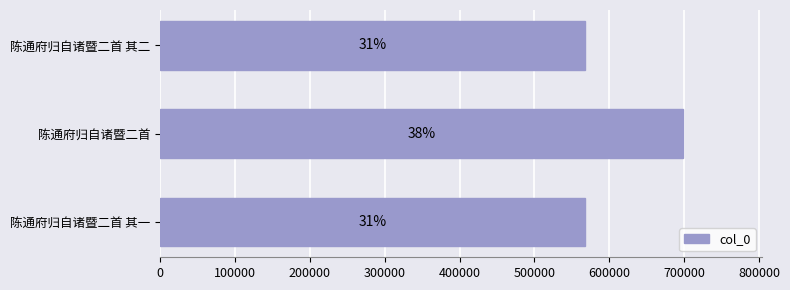

How many bars are there in total?

3